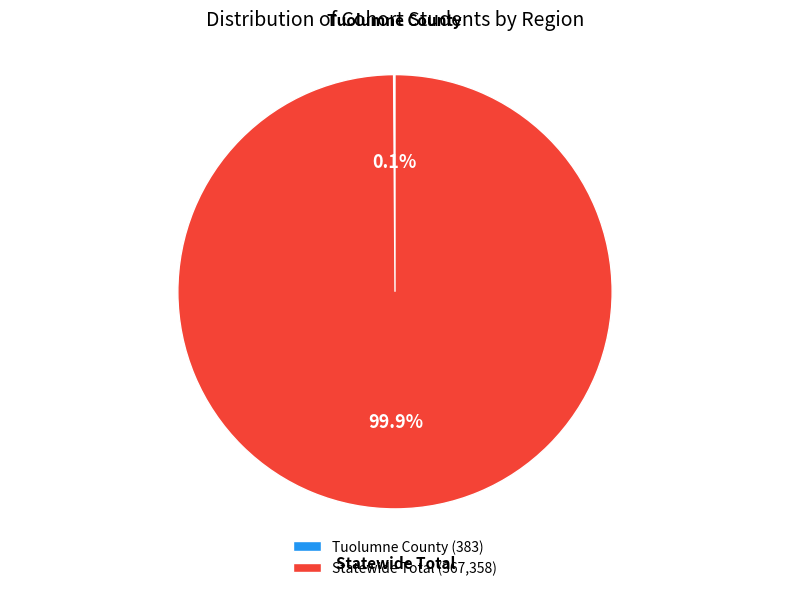

What percentage is NOT represented by Statewide Total?

0.1%